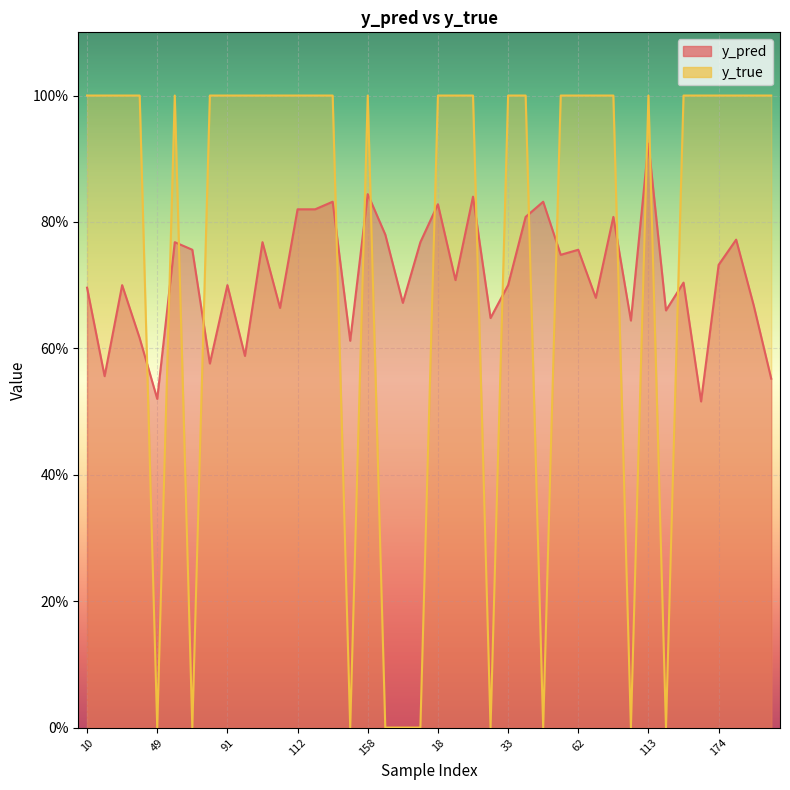

How many data points does each series have?

40